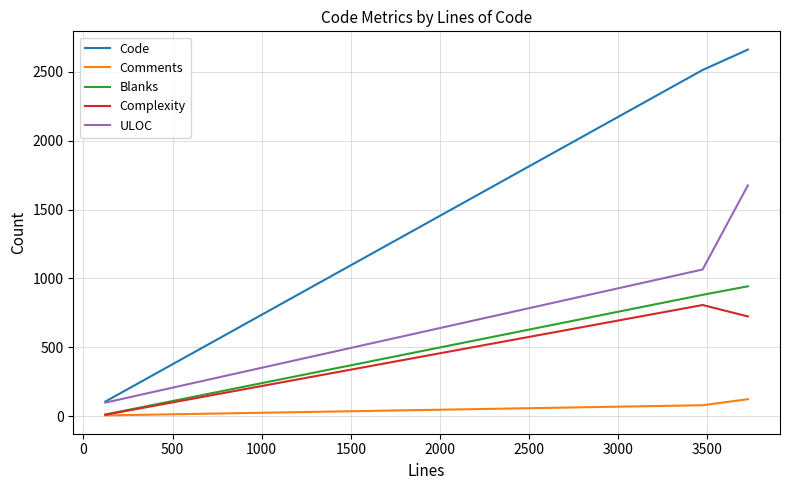

Which series has the largest range (max minus min)?

Code